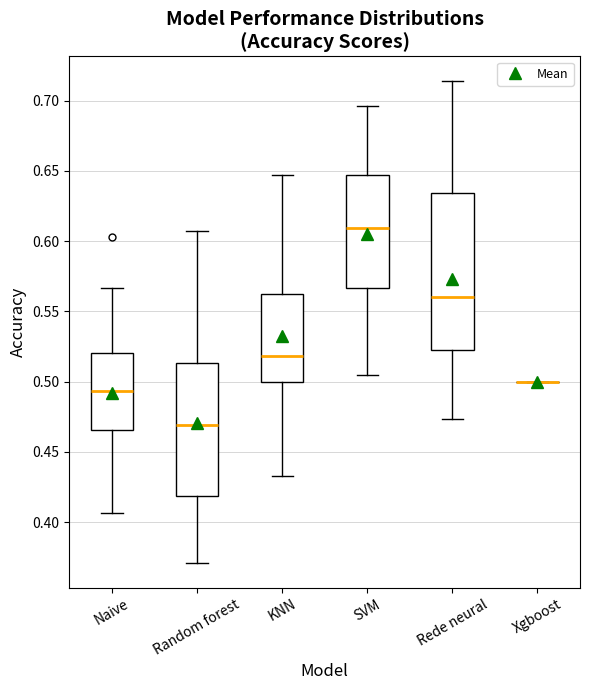

Reading left to right, transcribe this box plot: for each box, give where its median line is, the range the box spans, and where its two whiskers end, as read against the y-axis. The values are not printed on the chart, so give them approximately, as read against the axis.

Naive: median 0.495, box 0.465 to 0.520, whiskers 0.405 to 0.565
Random forest: median 0.470, box 0.420 to 0.515, whiskers 0.370 to 0.605
KNN: median 0.520, box 0.500 to 0.565, whiskers 0.435 to 0.645
SVM: median 0.610, box 0.565 to 0.645, whiskers 0.505 to 0.695
Rede neural: median 0.560, box 0.520 to 0.635, whiskers 0.475 to 0.715
Xgboost: box collapsed to a line at 0.500, whiskers 0.500 to 0.500